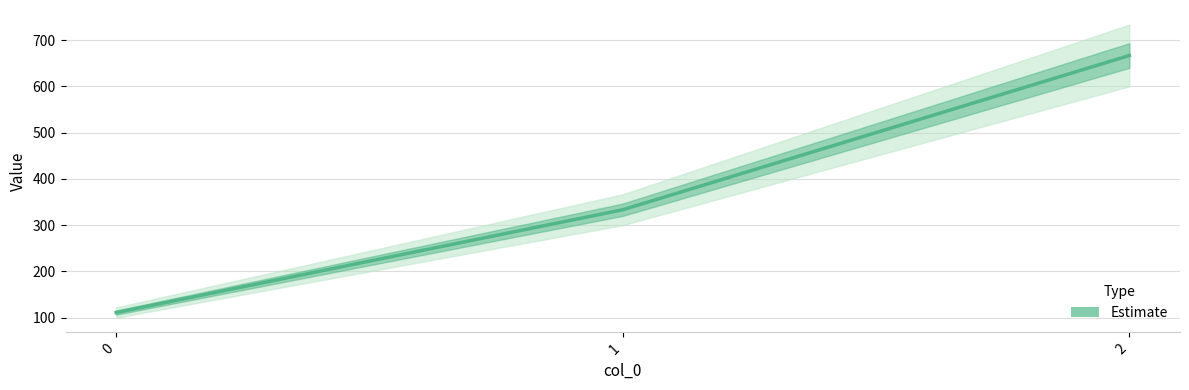

What is the sum of all values?

1111.1